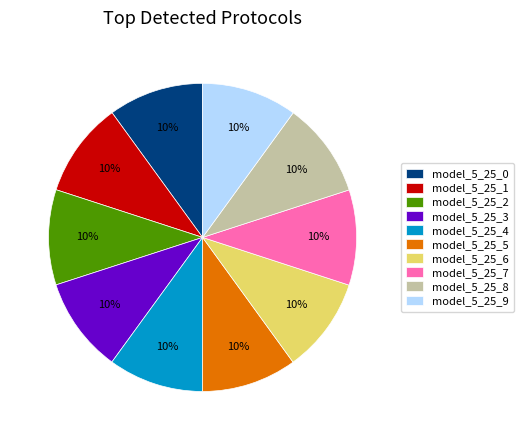

To the nearest percent, what portion does model_5_25_6 represent?

10%